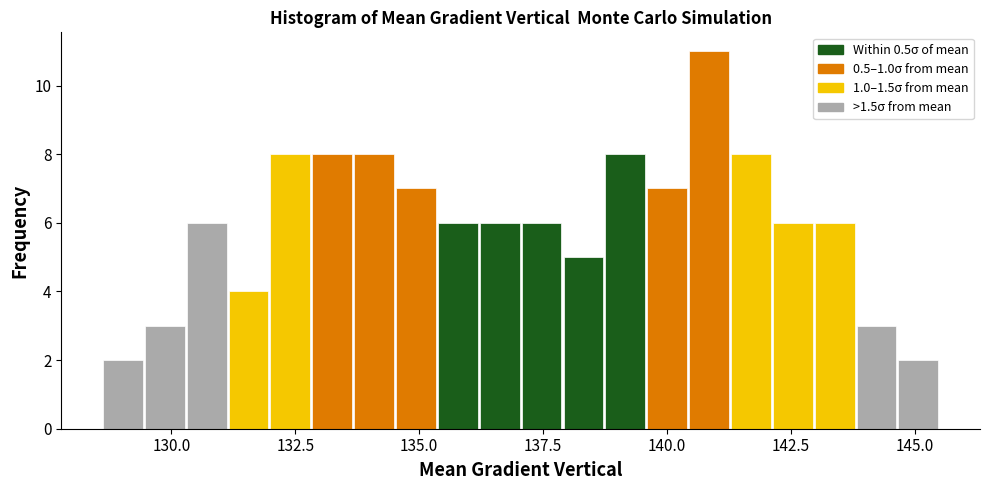

Read against the x-axis, roughly where is the centre of the tallest bar?

141.0